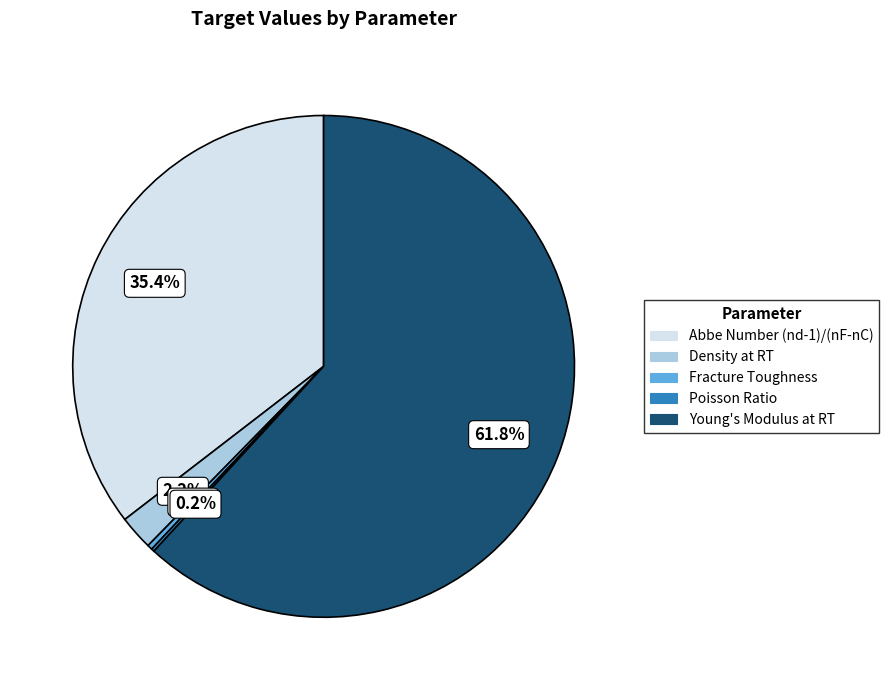

Between Abbe Number (nd-1)/(nF-nC) and Density at RT, which is larger?

Abbe Number (nd-1)/(nF-nC)